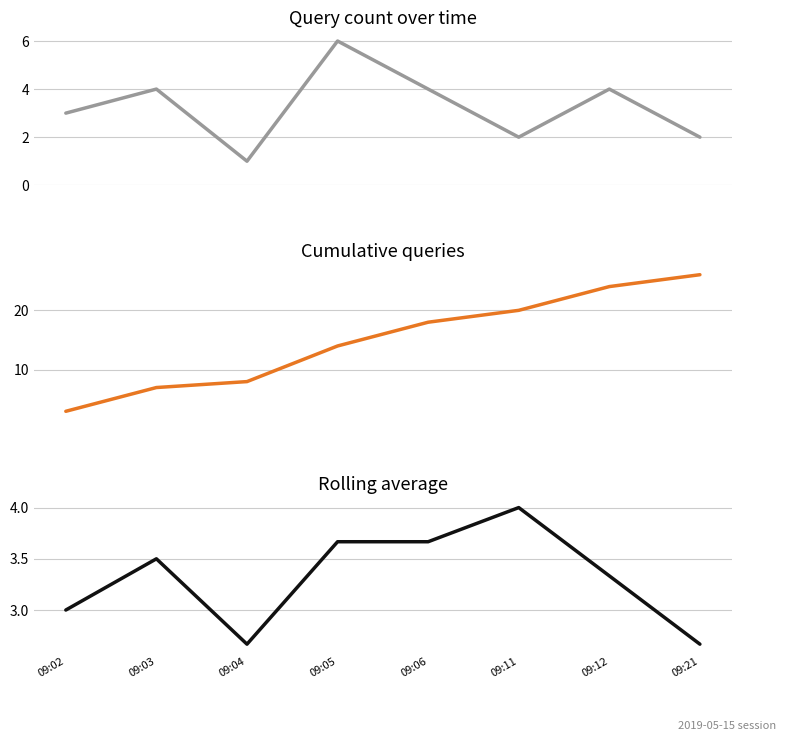

What is the value of the Cumulative queries point at the 5th from the left?

18.0